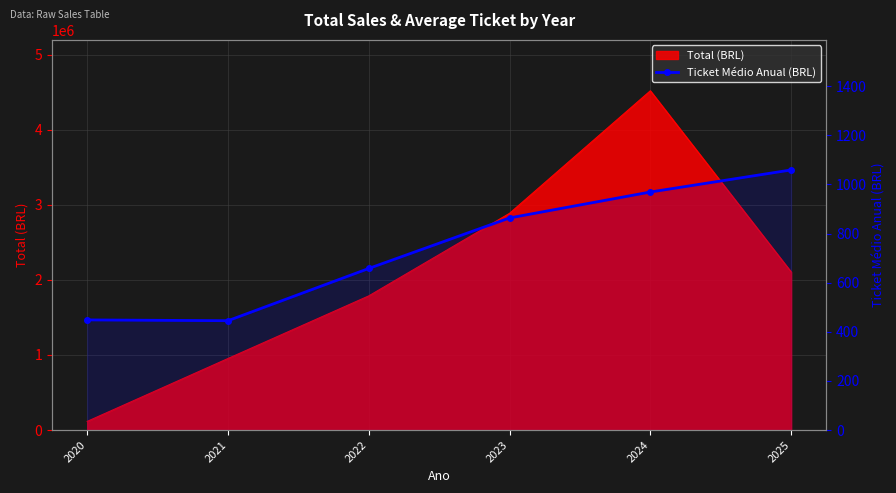

True or false: the data has more than 1 interior local peaks.

False